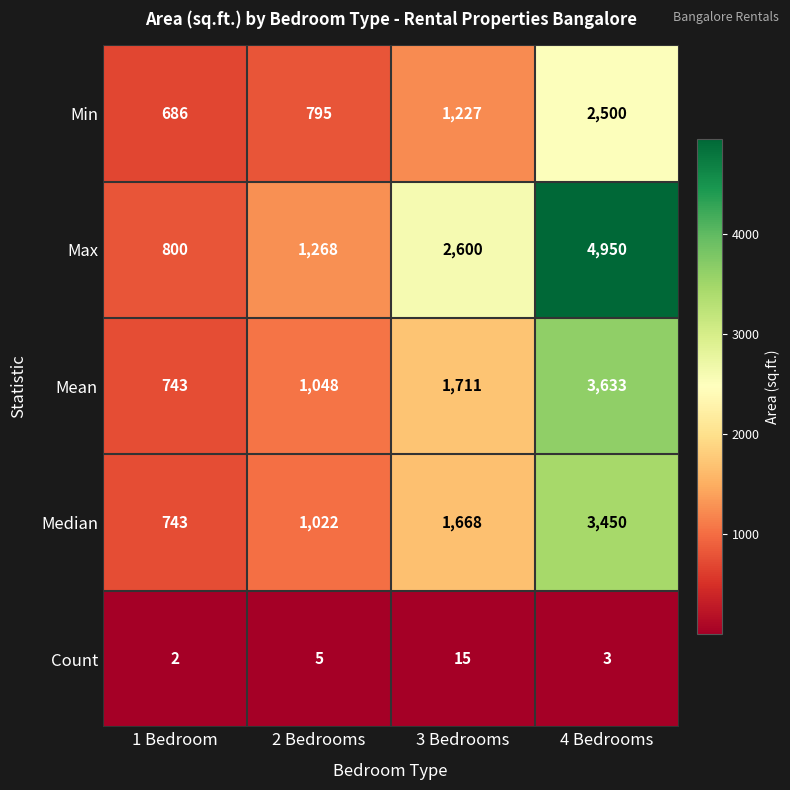

Count the number of categories in the chart.

4